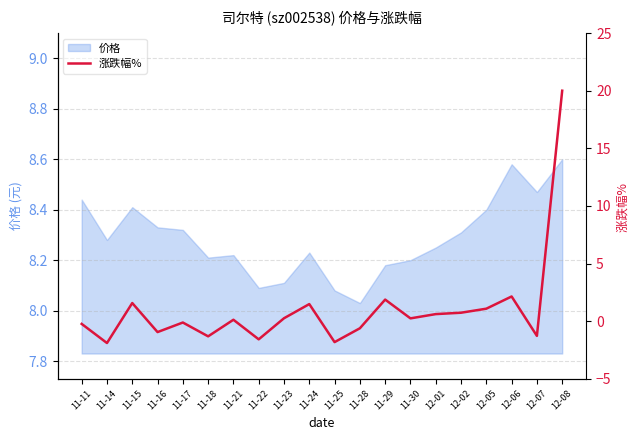

The 价格 series shows 14.5 at 12-07. True or false?

False